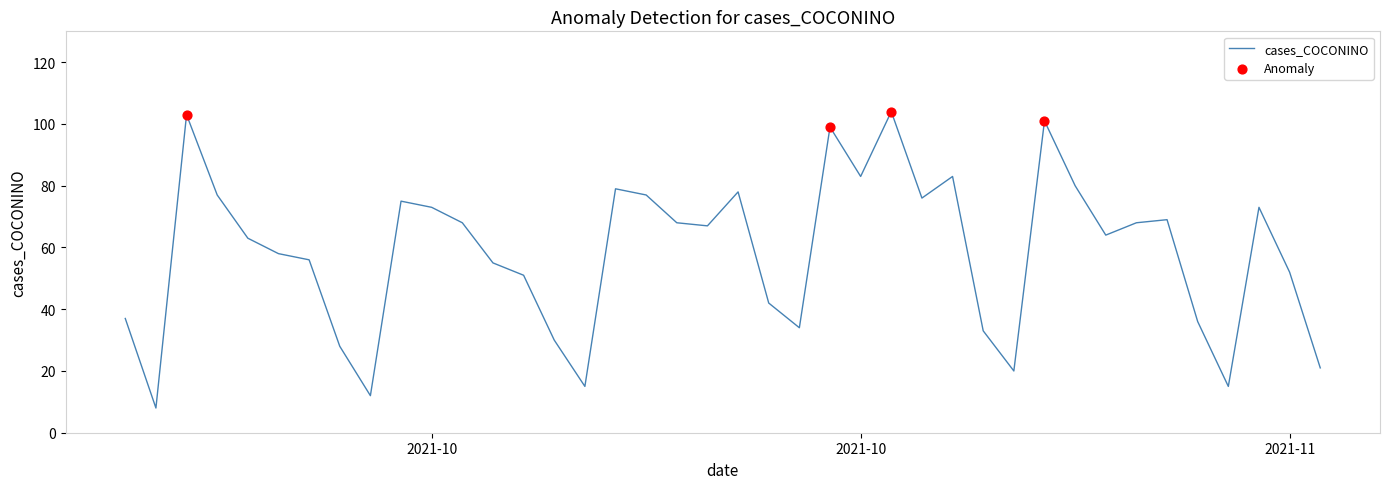

What is the smallest value displayed?

8